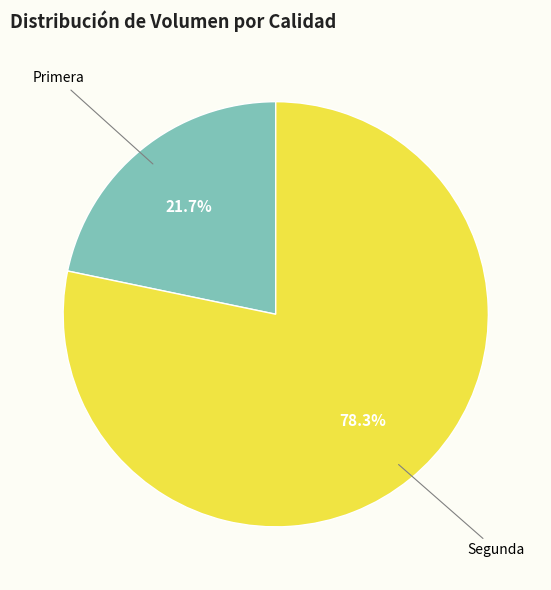

Is there any slice that represents more than half of the pie?

Yes